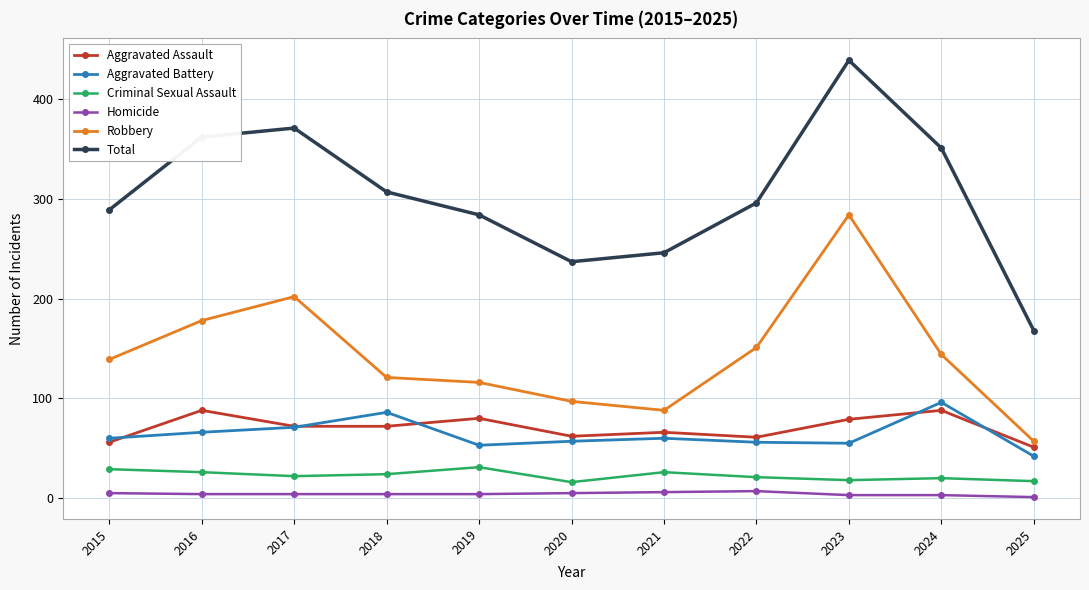

What is the sum of the Criminal Sexual Assault values at 2022 and 2015?

50